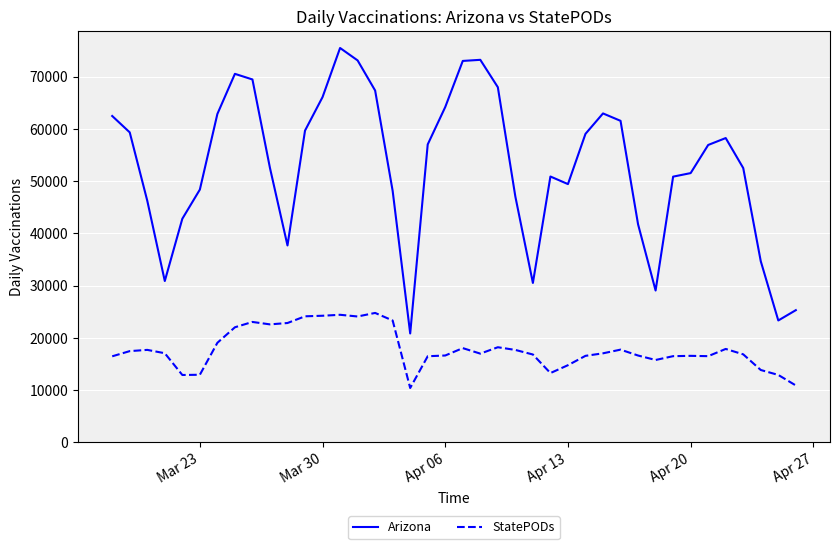

At how many categories does at least one series exceed 29464?

36